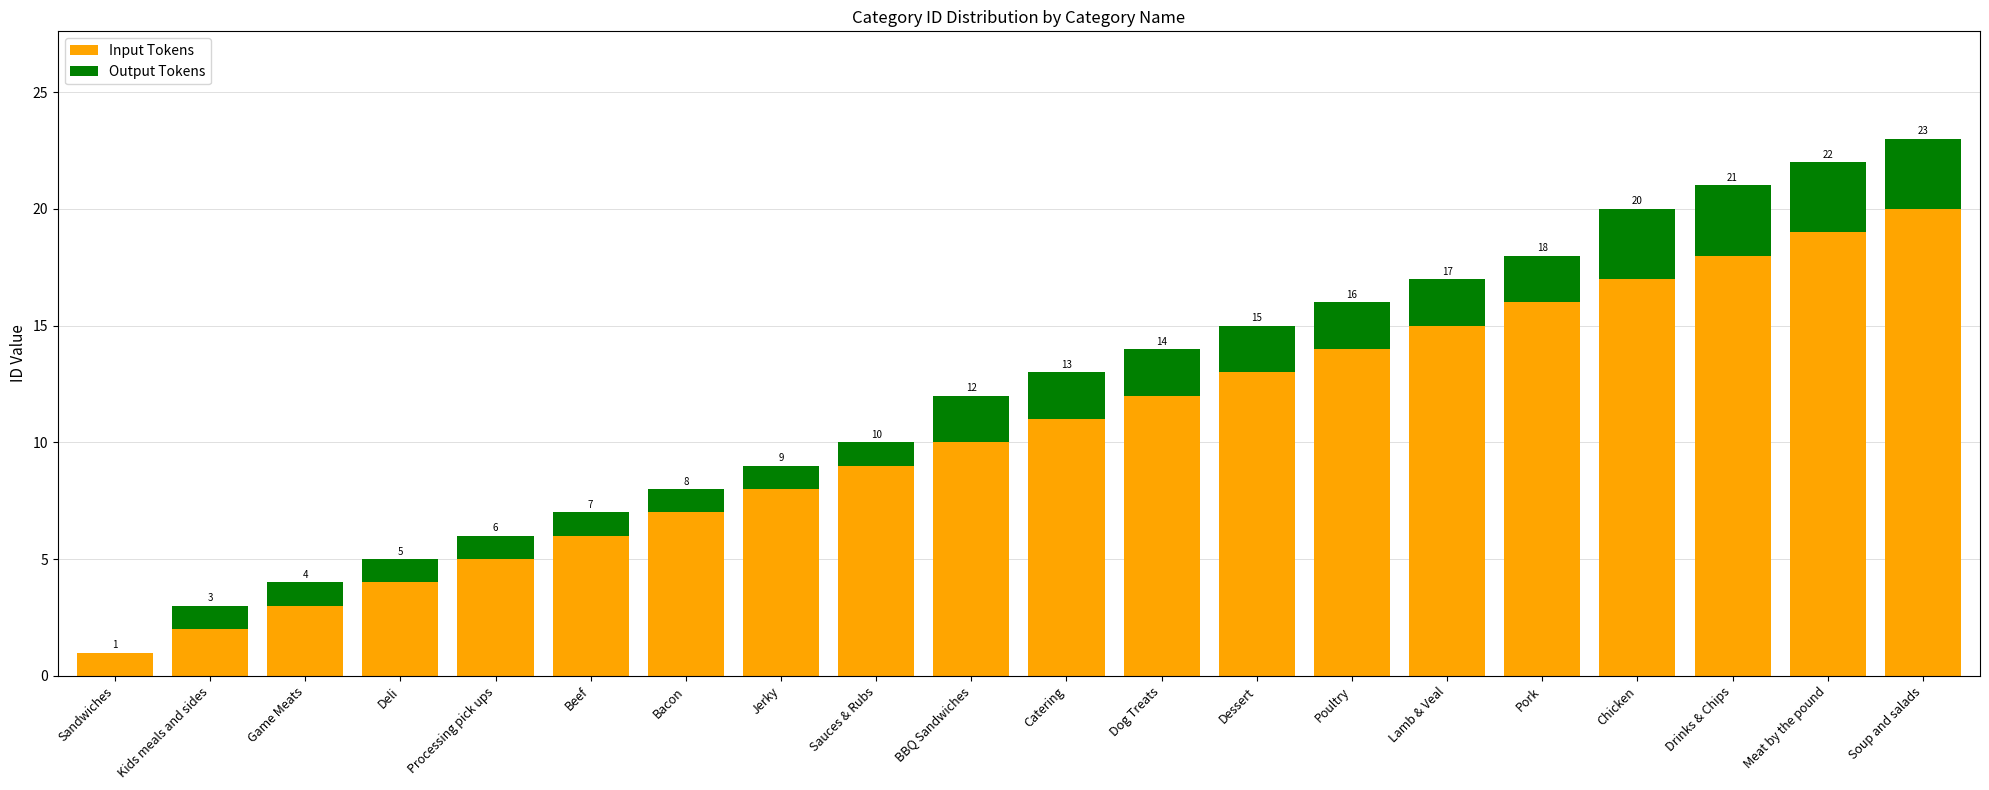

What is the maximum value for Input Tokens?

20